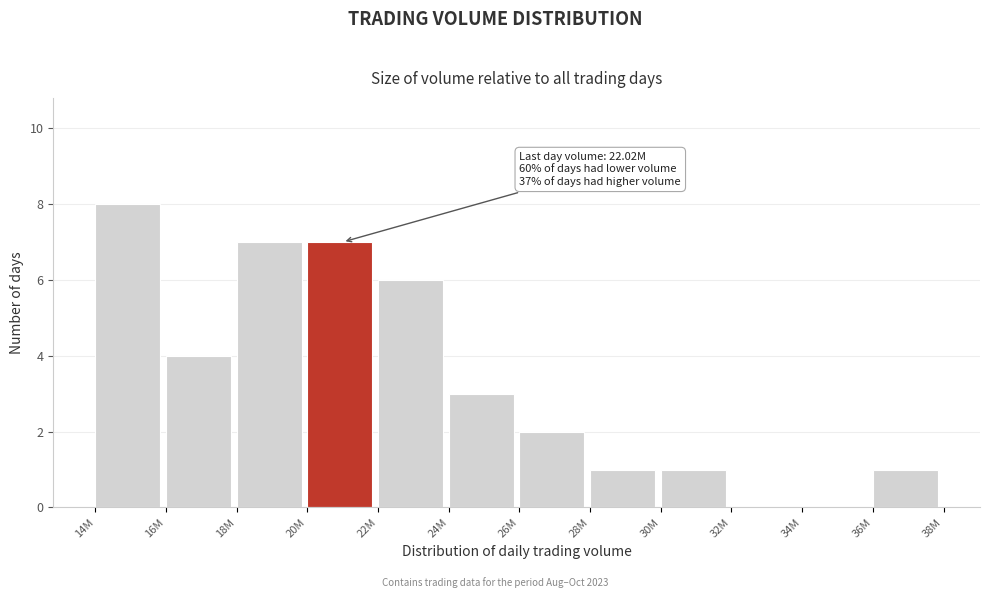

Reading left to right, extract all data points from this chart.

14M=8	16M=4	18M=7	20M=7	22M=6	24M=3	26M=2	28M=1	30M=1	32M=0	34M=0	36M=1